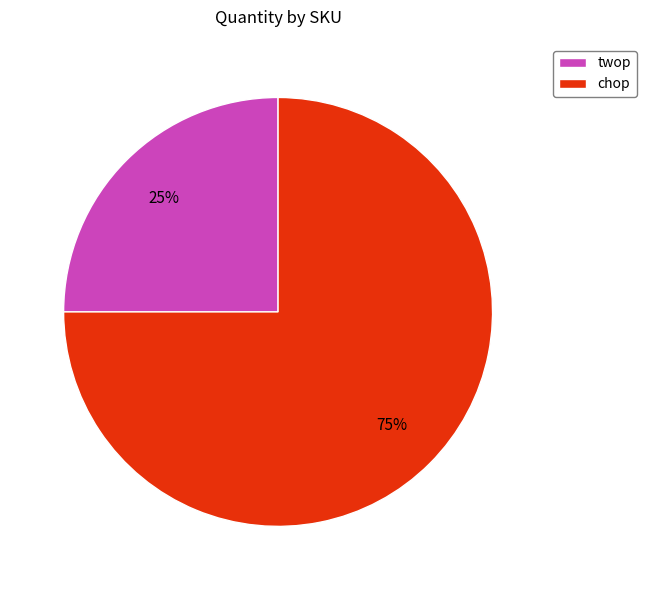

What percentage is the twop slice, to the nearest percent?

25%